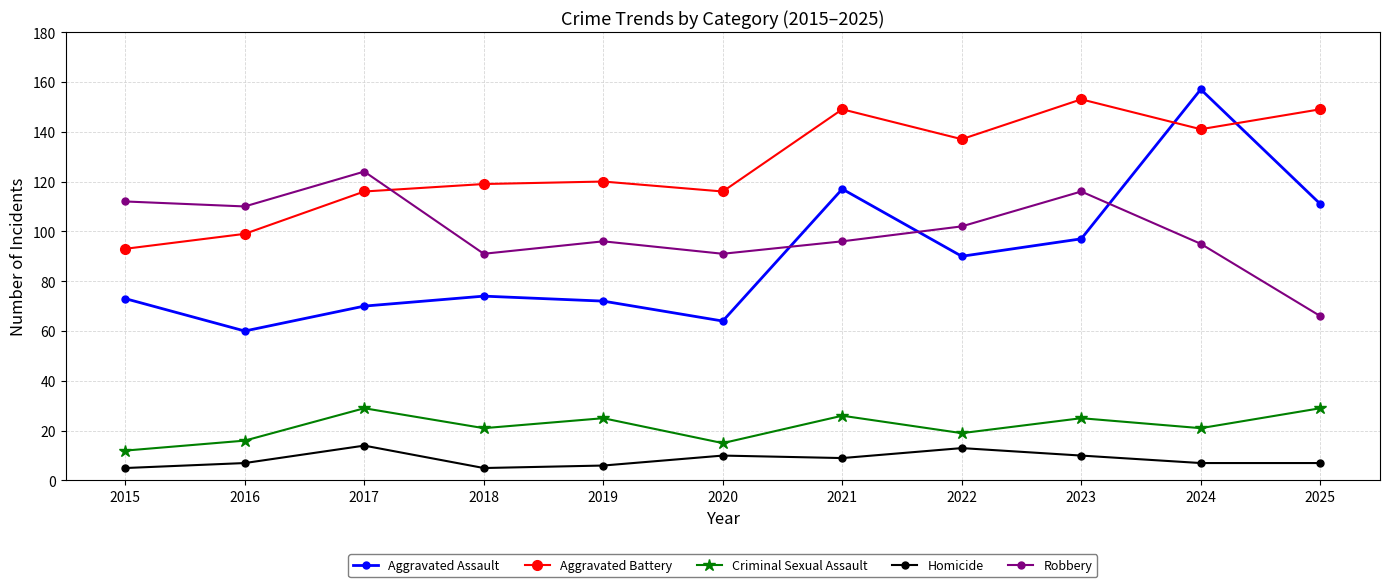

What is the value of the Criminal Sexual Assault point at the 10th from the left?

21